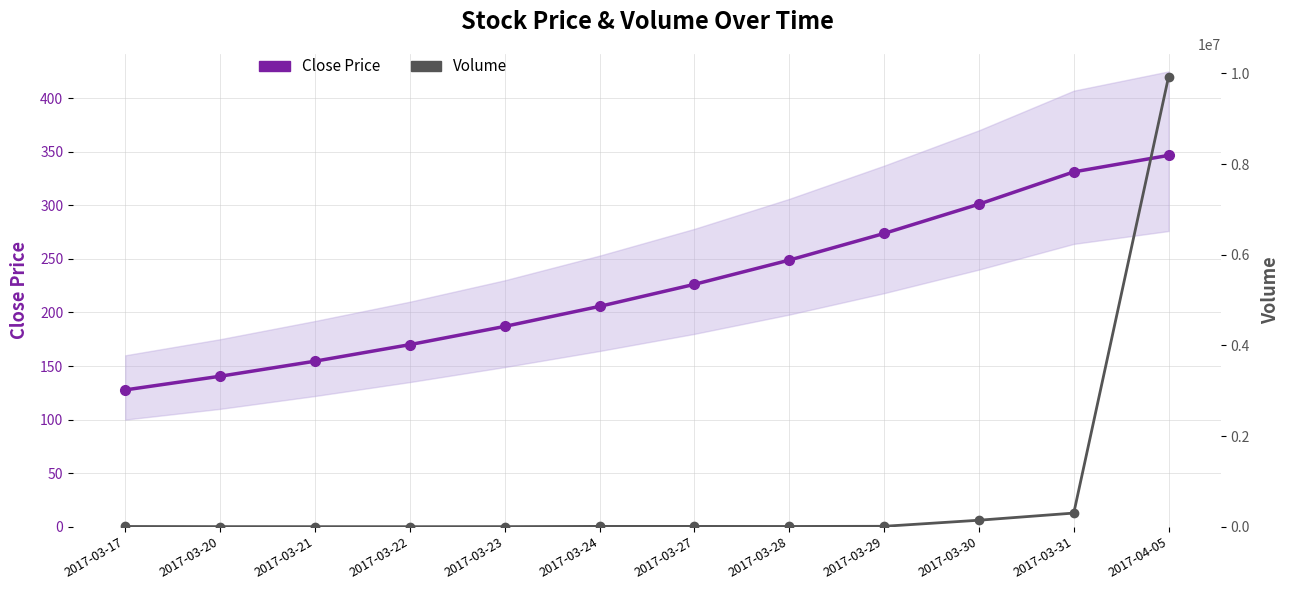

Reading right to left, transcribe all the data shown in this chart.

Close Price: 346.6	331.2	301.1	273.7	248.8	226.2	205.7	186.9	169.9	154.5	140.4	127.7
Volume: 9932831.0	300910.0	143050.0	8900.0	5500.0	6900.0	6900.0	1900.0	700.0	1300.0	2000.0	5300.0